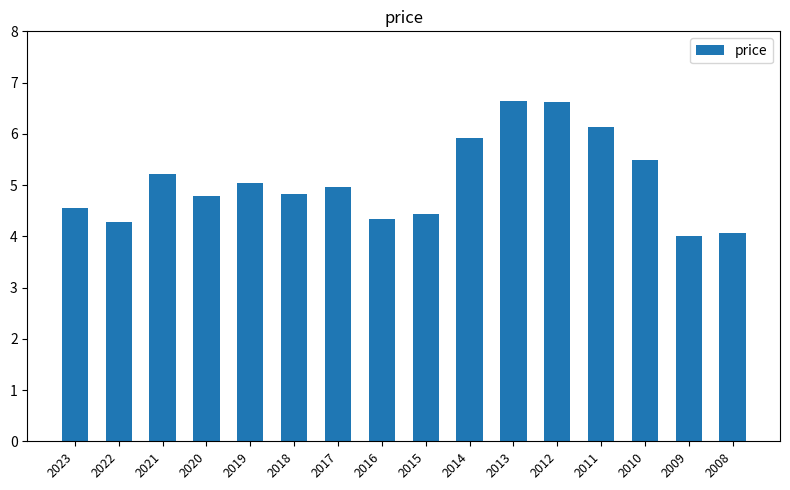

The value at 2009 is 4.0. True or false?

True